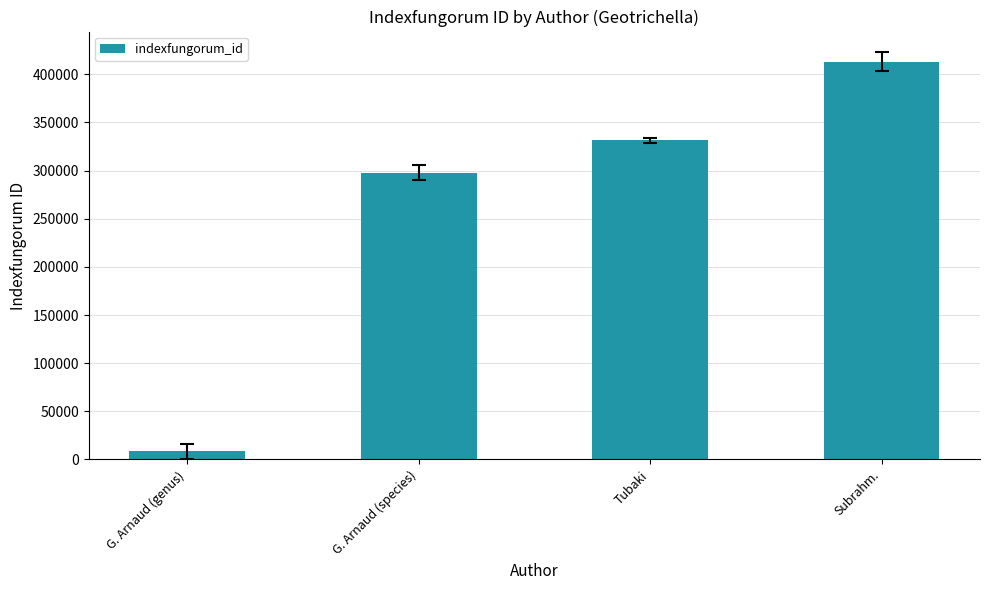

How many distinct data groups are displayed?

1